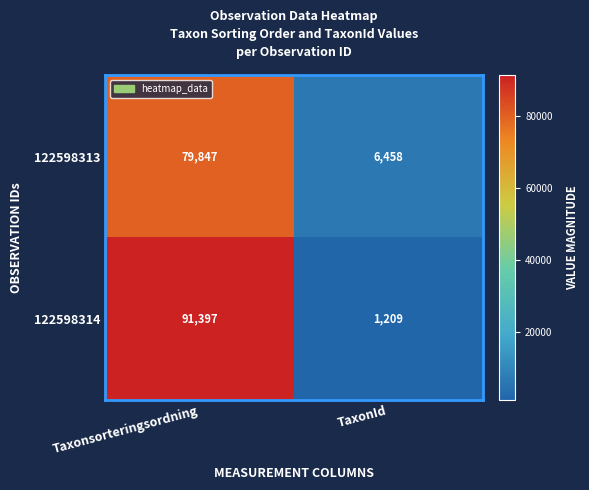

How many series are shown in this chart?

2